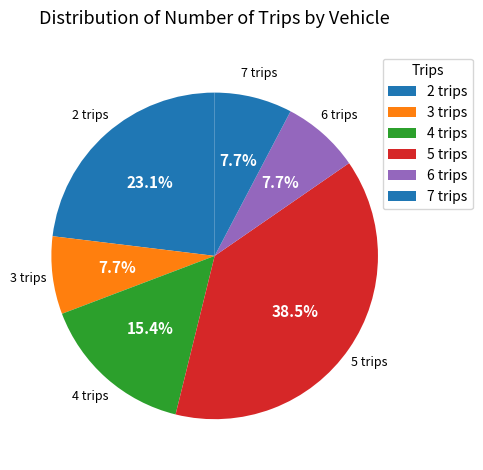

Is the sum of 4 trips and 5 trips greater than half?

Yes